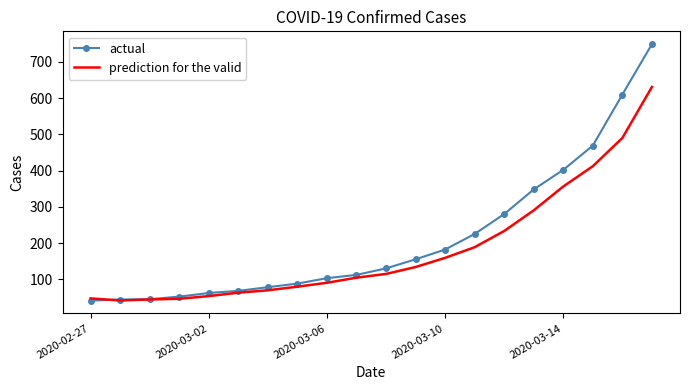

What is the maximum value for actual?

749.0